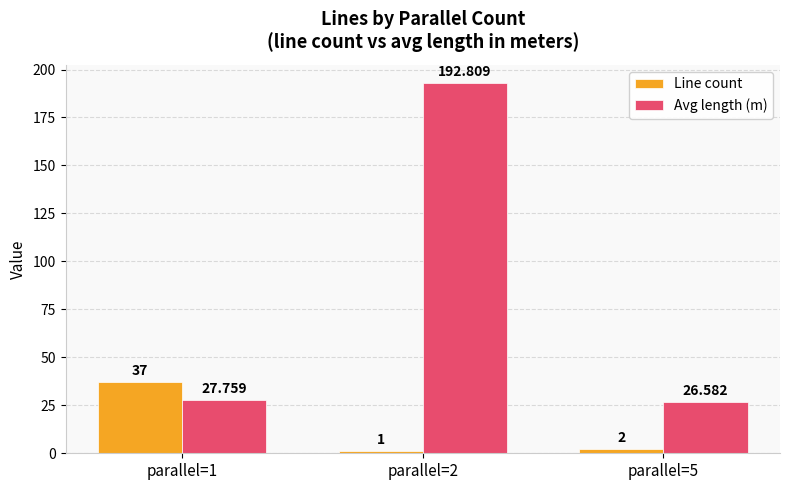

What is the total value across all series at parallel=2?

193.8